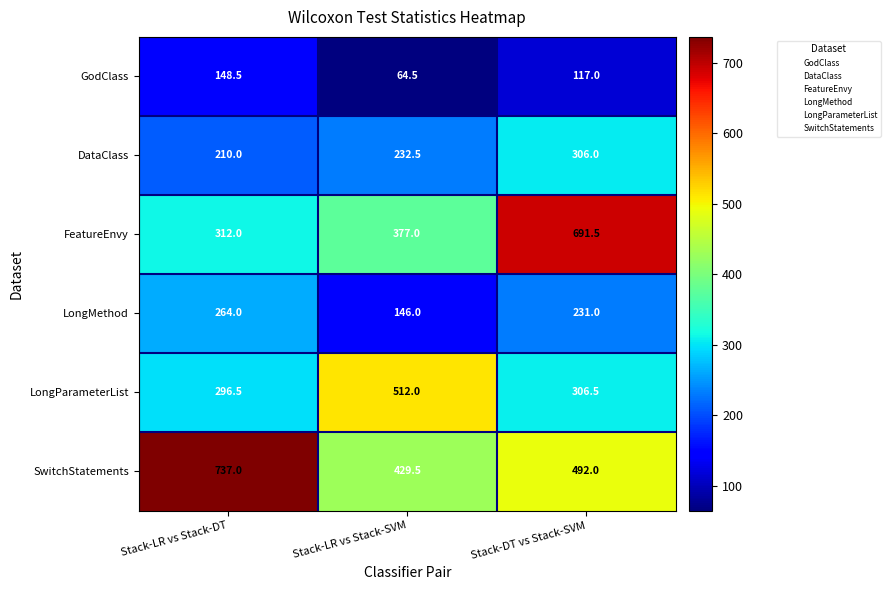

Reading right to left, list all the values displayed in this chart.

GodClass: 117.0	64.5	148.5
DataClass: 306.0	232.5	210.0
FeatureEnvy: 691.5	377.0	312.0
LongMethod: 231.0	146.0	264.0
LongParameterList: 306.5	512.0	296.5
SwitchStatements: 492.0	429.5	737.0